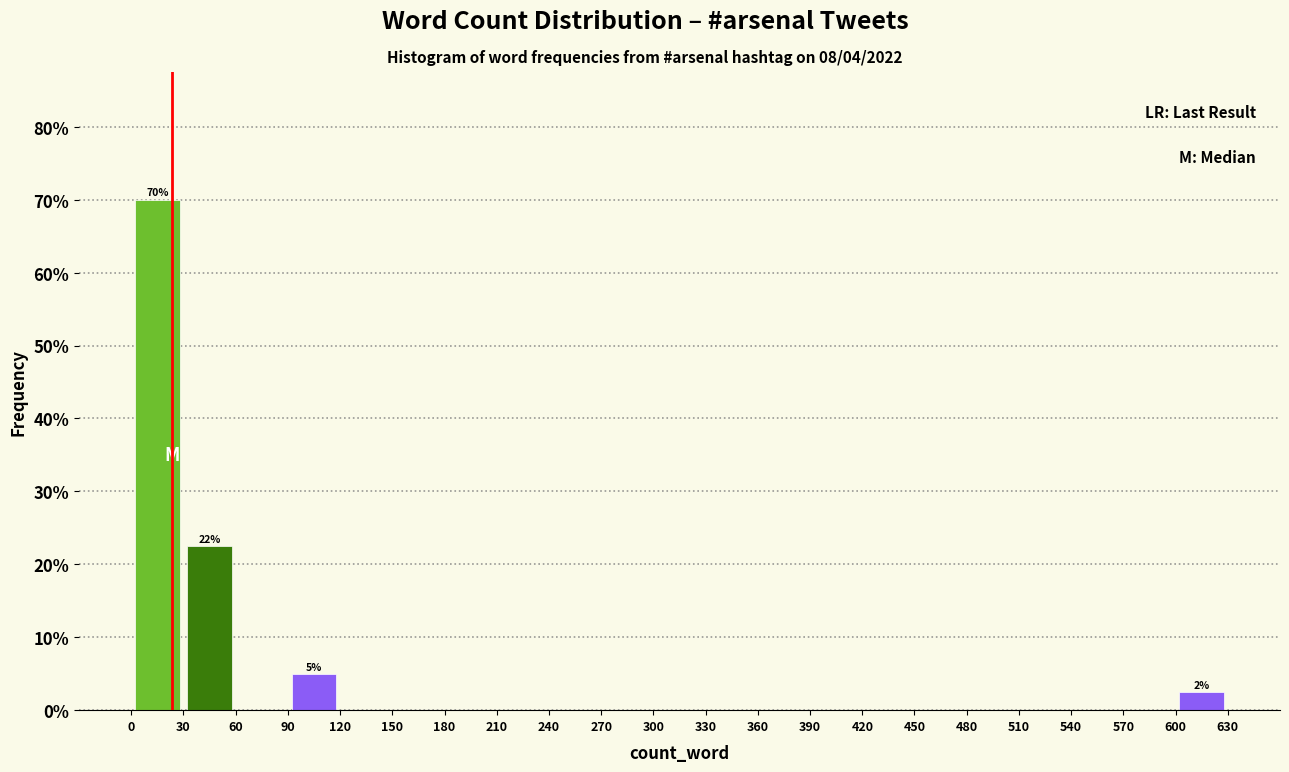

Which range on the x-axis has the tallest bar?

0 to 30